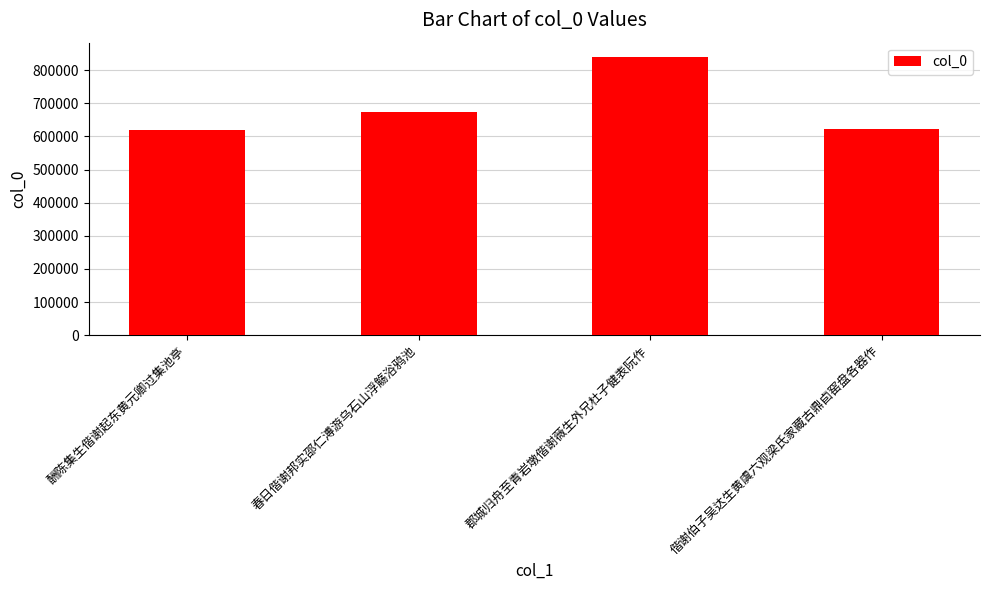

What is the average value?

689088